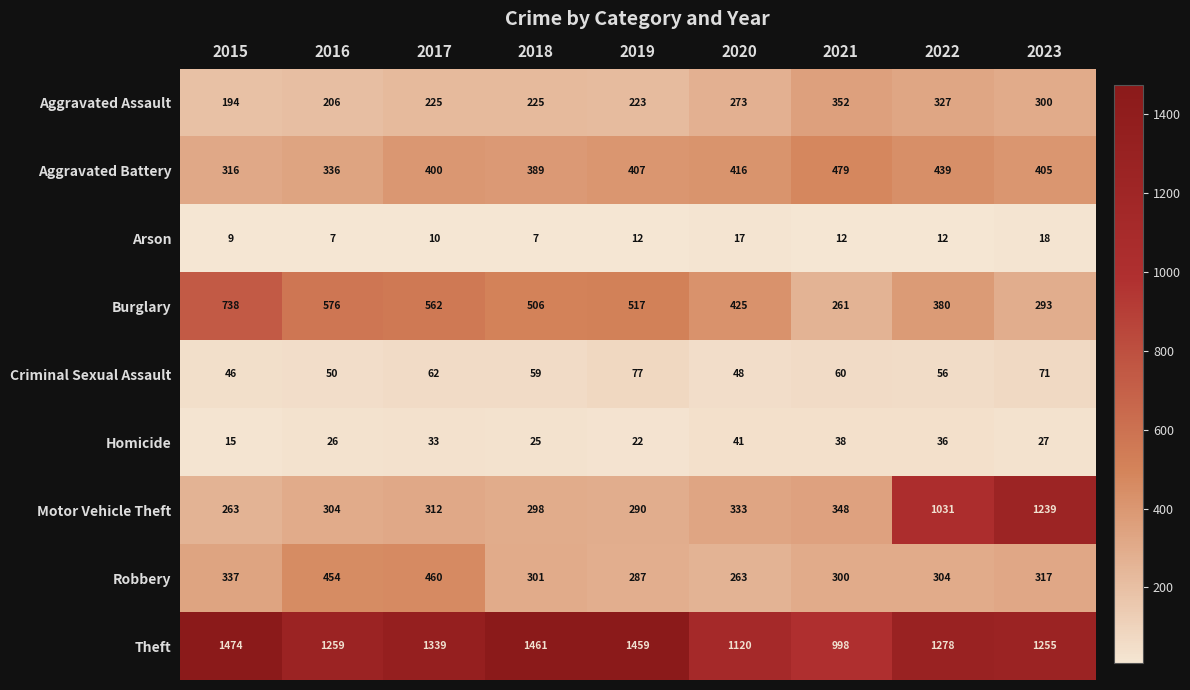

How many data points does each series have?

9